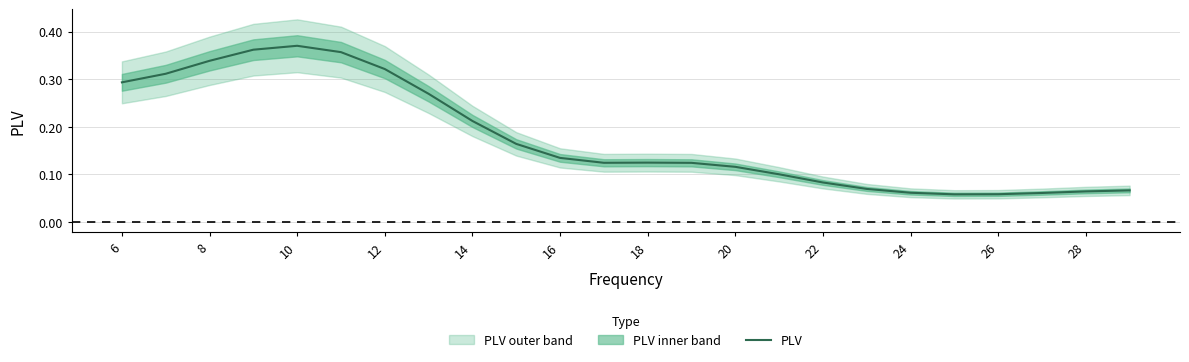

How many categories are shown in the chart?

24